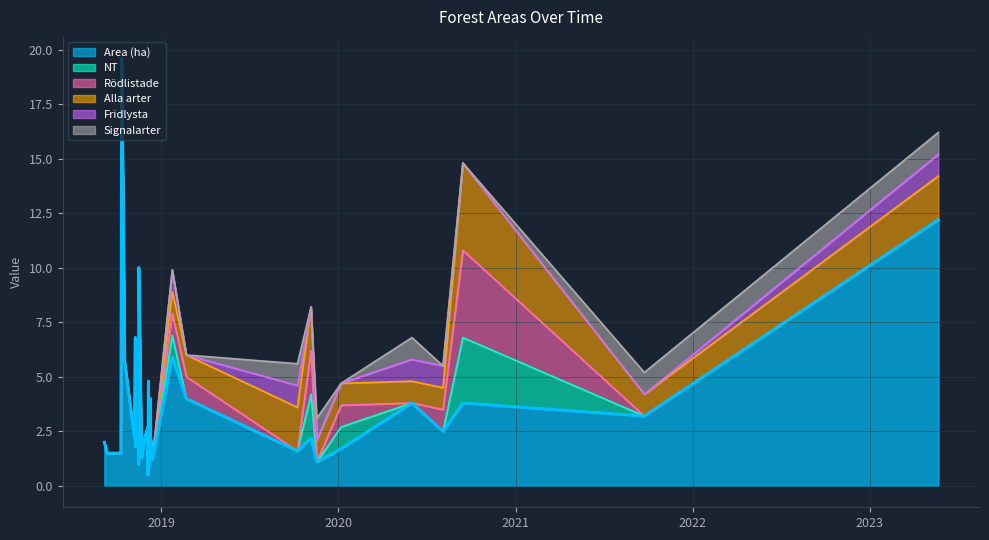

What are all the series names shown in the legend?

Area (ha), NT, Rödlistade, Alla arter, Fridlysta, Signalarter